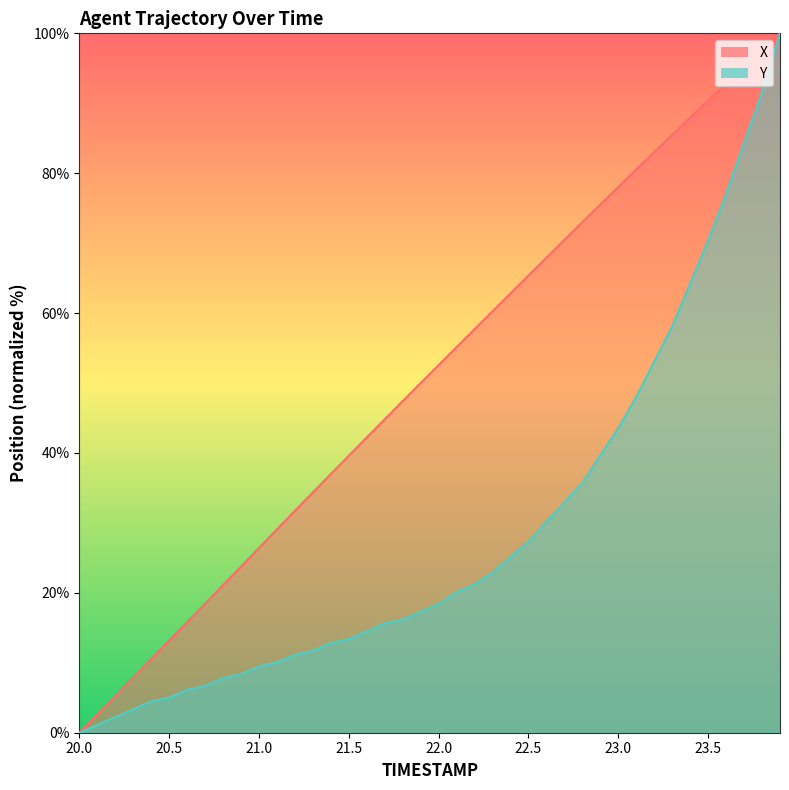

How many lines are shown in the chart?

2